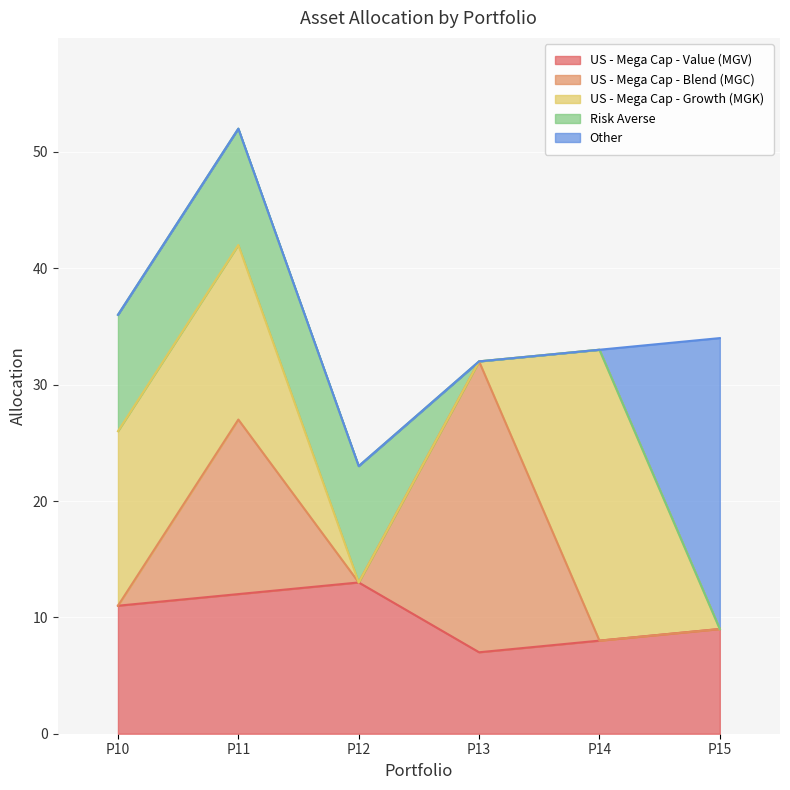

At which category is the sum across all series the highest?

P11